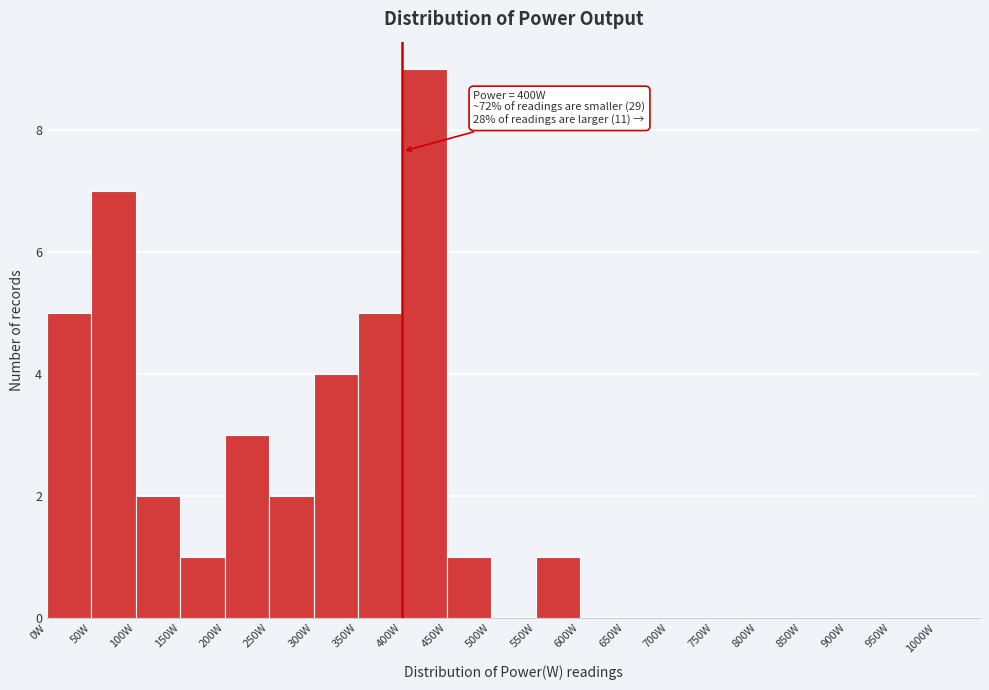

Over which range of the x-axis is the bar tallest?

400 to 450